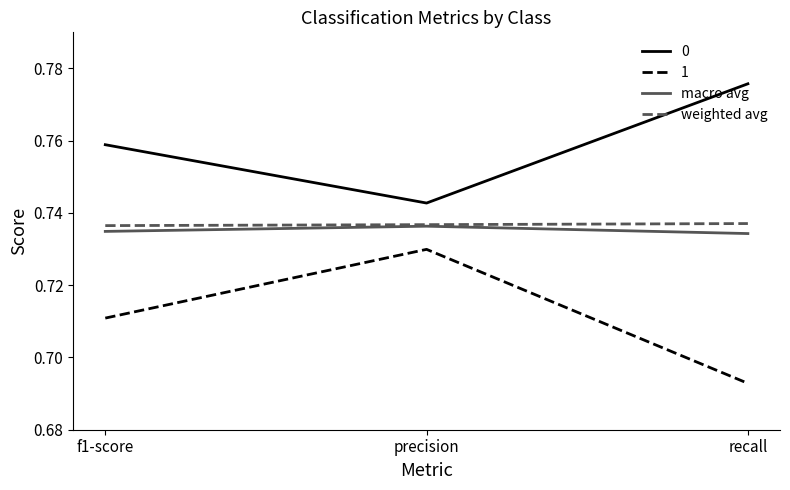

What position from the right is f1-score?

3